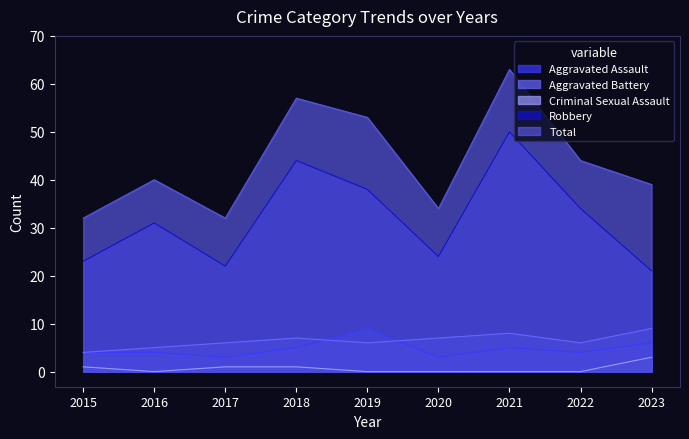

True or false: Aggravated Assault and Criminal Sexual Assault intersect in this chart.

False